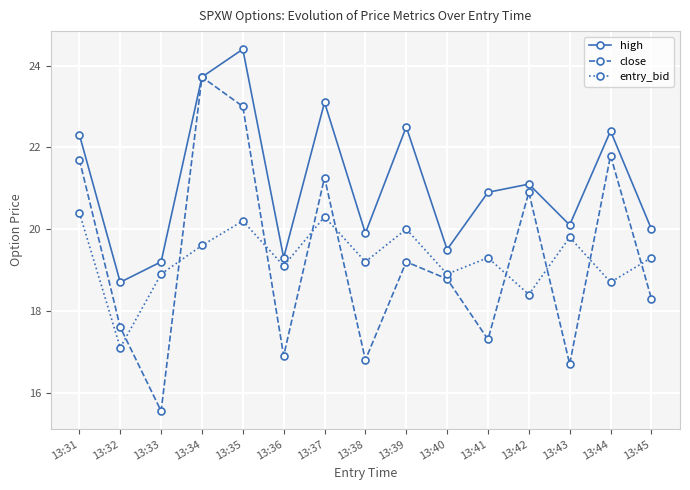

Between 13:39 and 13:44, which series saw the biggest shift?

close